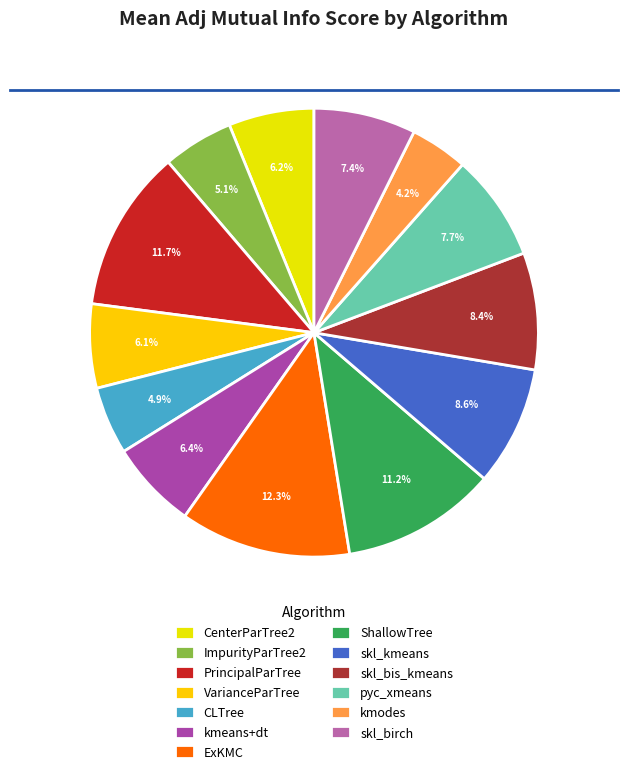

Is the sum of kmodes and CLTree greater than half?

No